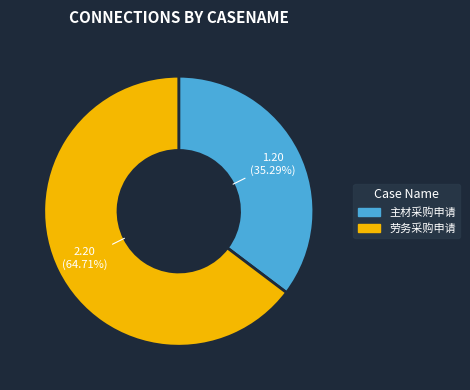

Count the number of slices in the pie.

2